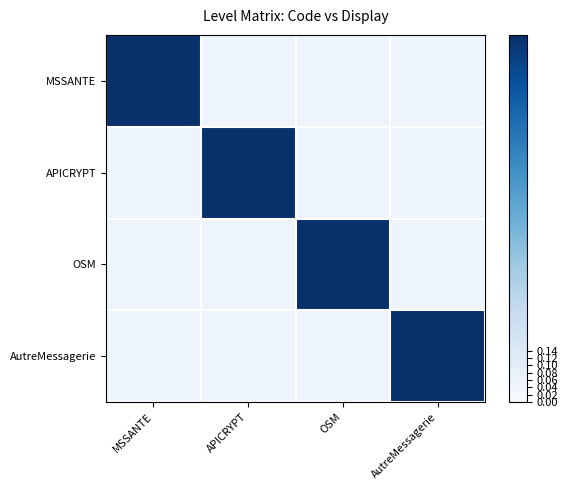

Reading left to right, what are all the values shown in this chart?

MSSANTE: MSSANTE=1.0	APICRYPT=0.1	OSM=0.1	AutreMessagerie=0.1
APICRYPT: MSSANTE=0.1	APICRYPT=1.0	OSM=0.1	AutreMessagerie=0.1
OSM: MSSANTE=0.1	APICRYPT=0.1	OSM=1.0	AutreMessagerie=0.1
AutreMessagerie: MSSANTE=0.1	APICRYPT=0.1	OSM=0.1	AutreMessagerie=1.0